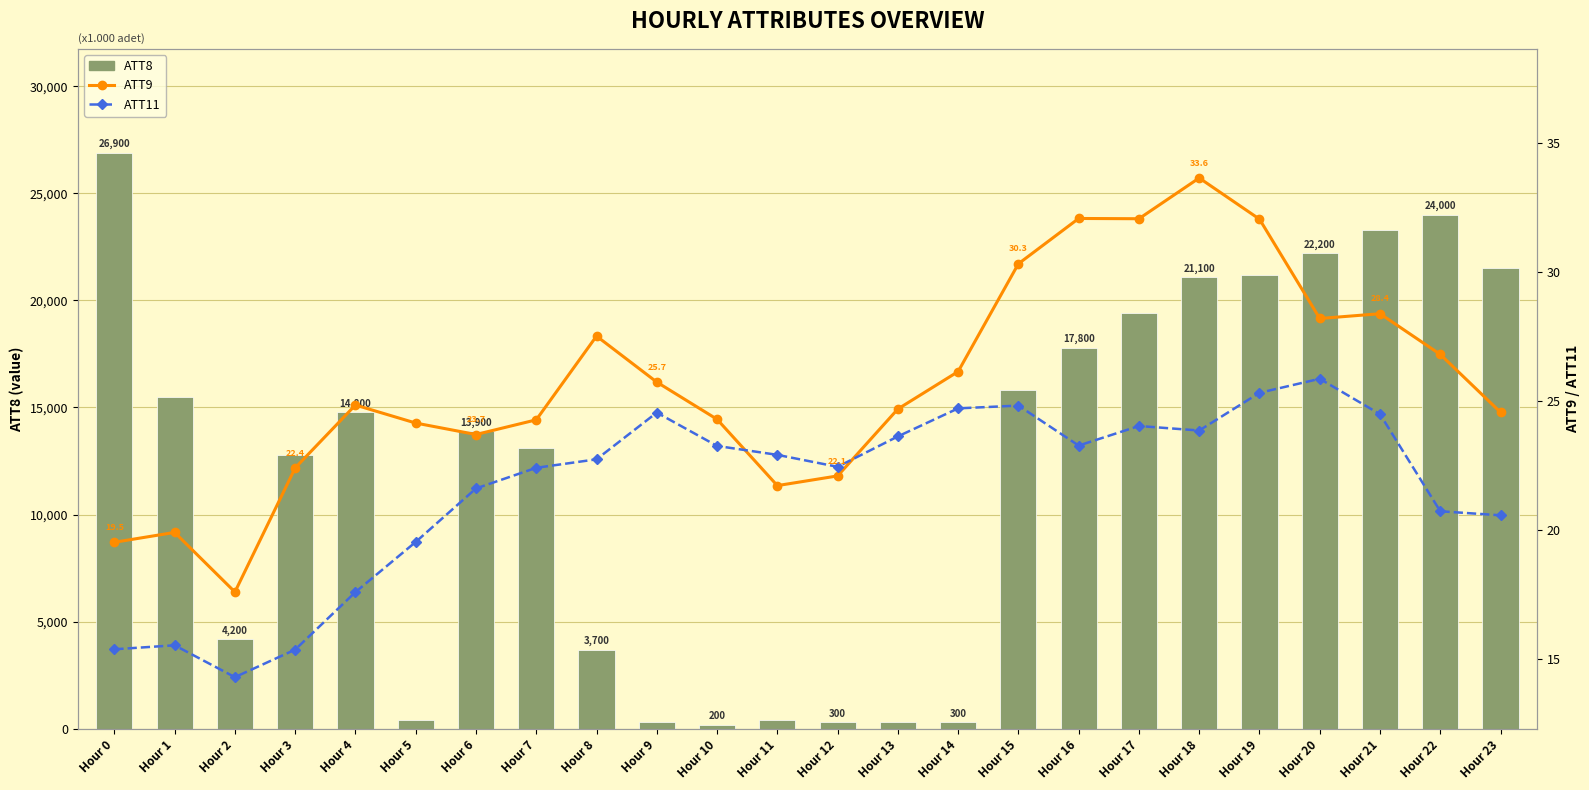

At how many categories does at least one series exceed 14053?

12